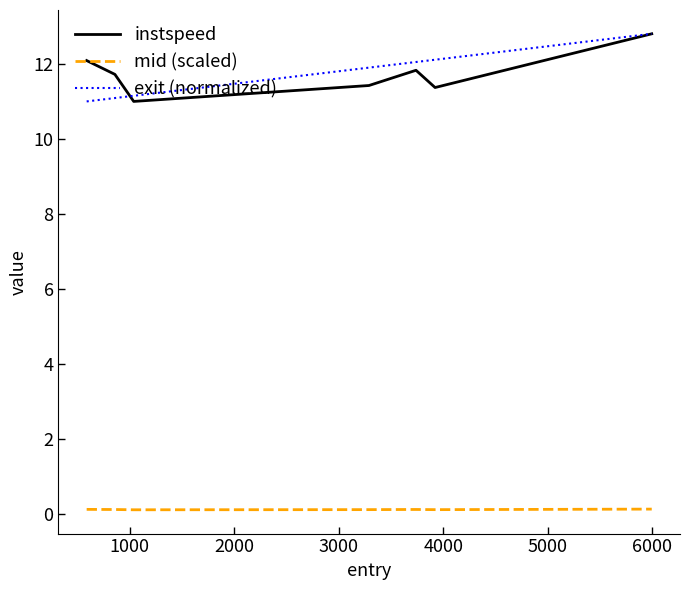

What is the maximum value shown in the chart?

12.8